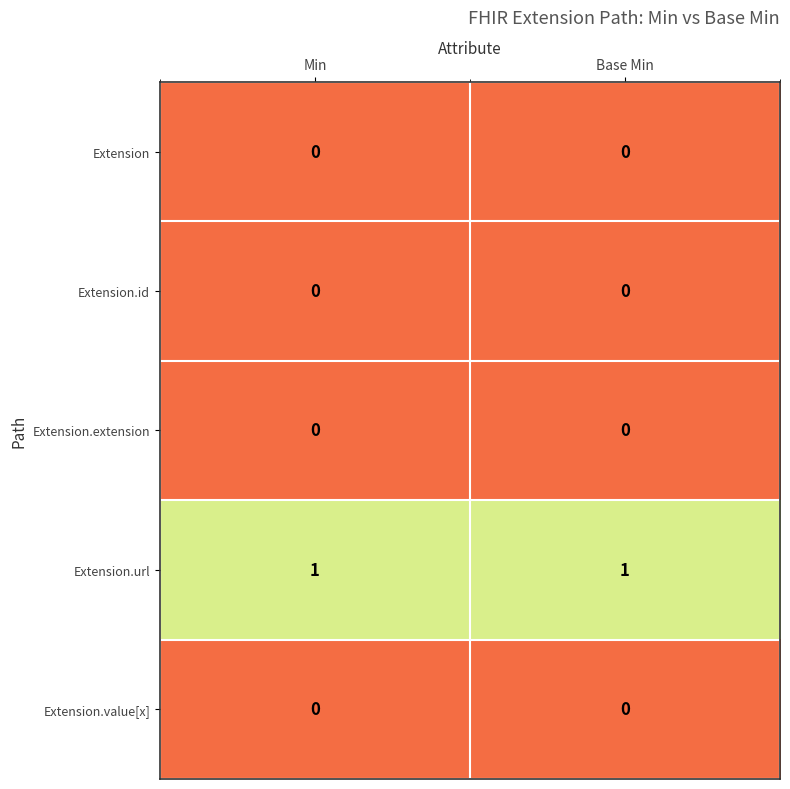

Reading left to right, transcribe all the data shown in this chart.

Extension: 0	0
Extension.id: 0	0
Extension.extension: 0	0
Extension.url: 1	1
Extension.value[x]: 0	0